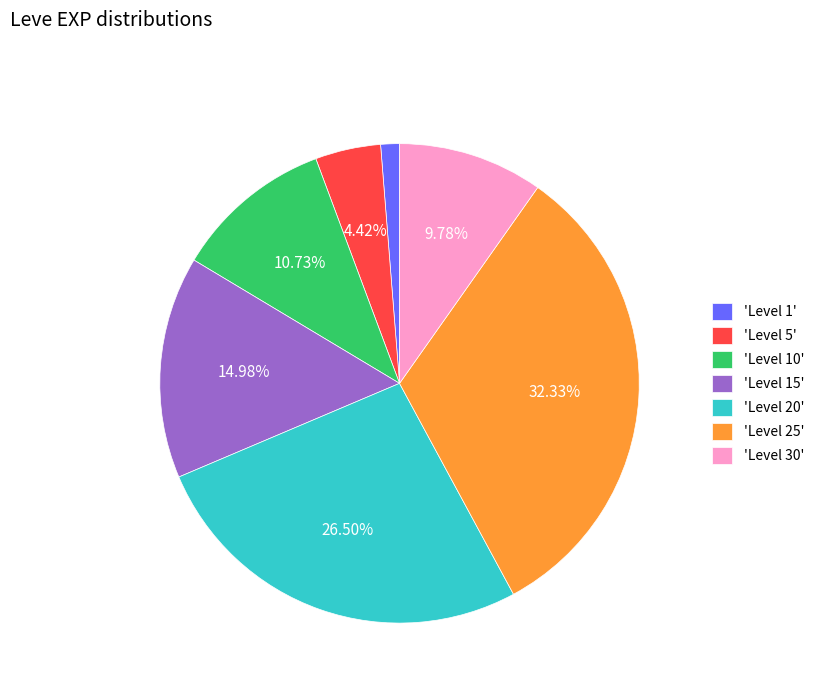

Rank the categories by value from highest to lowest.

'Level 25', 'Level 20', 'Level 15', 'Level 10', 'Level 30', 'Level 5', 'Level 1'